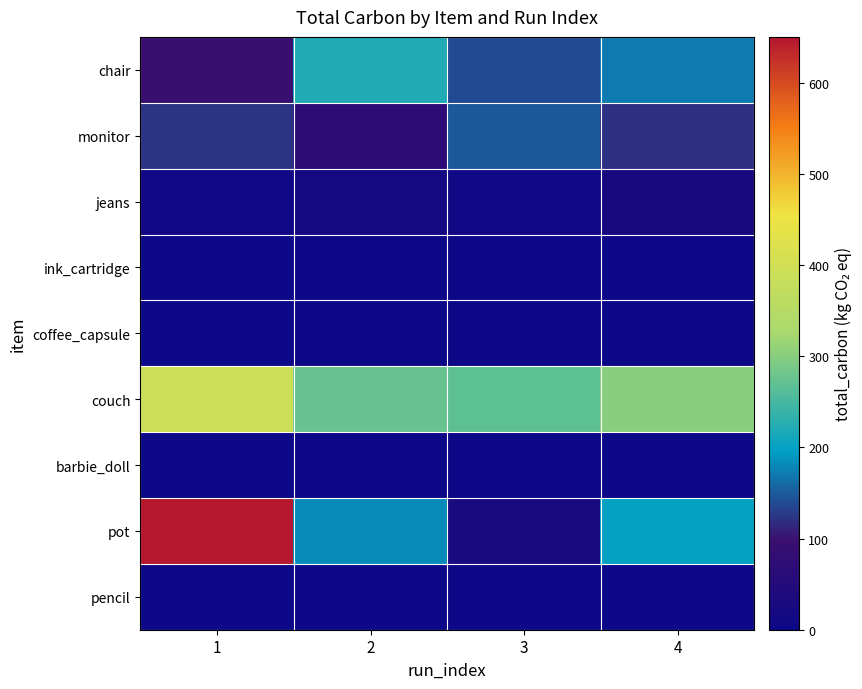

What is the maximum value shown in the chart?

650.0